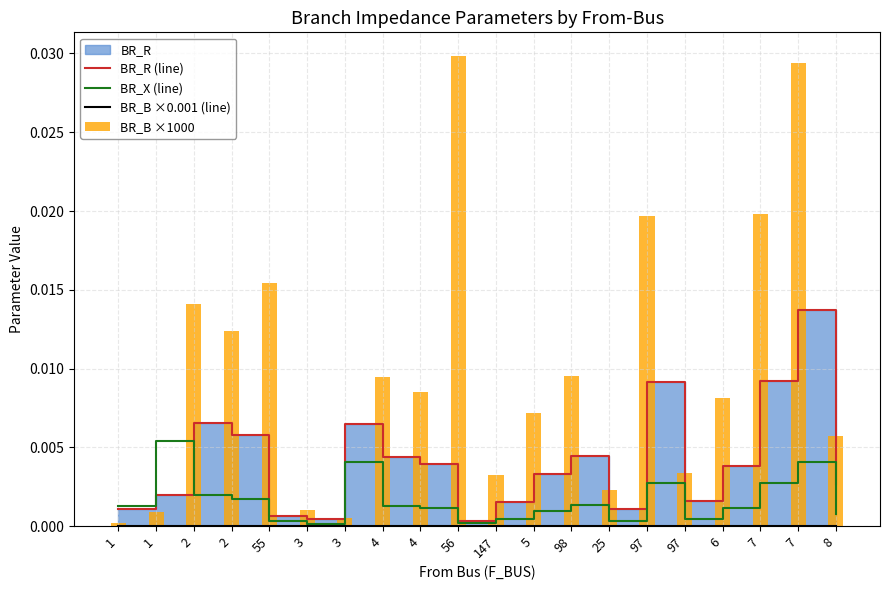

How many data points does each series have?

20